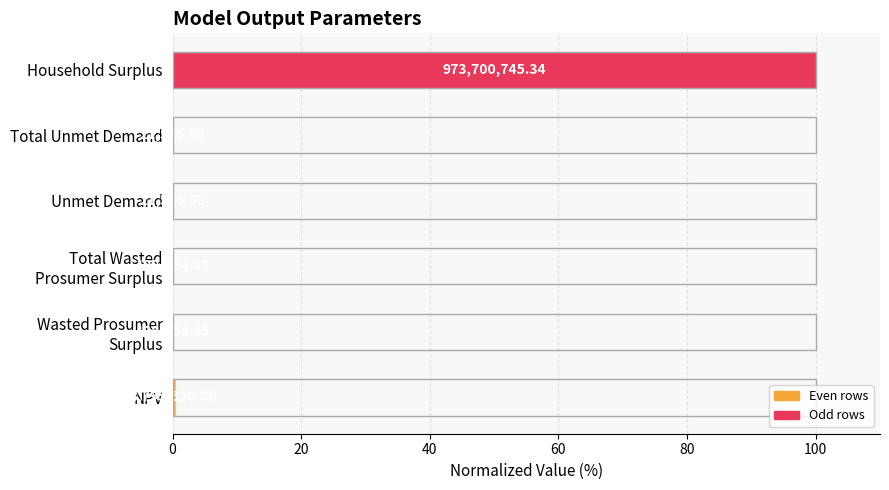

Are the bars horizontal?

Yes